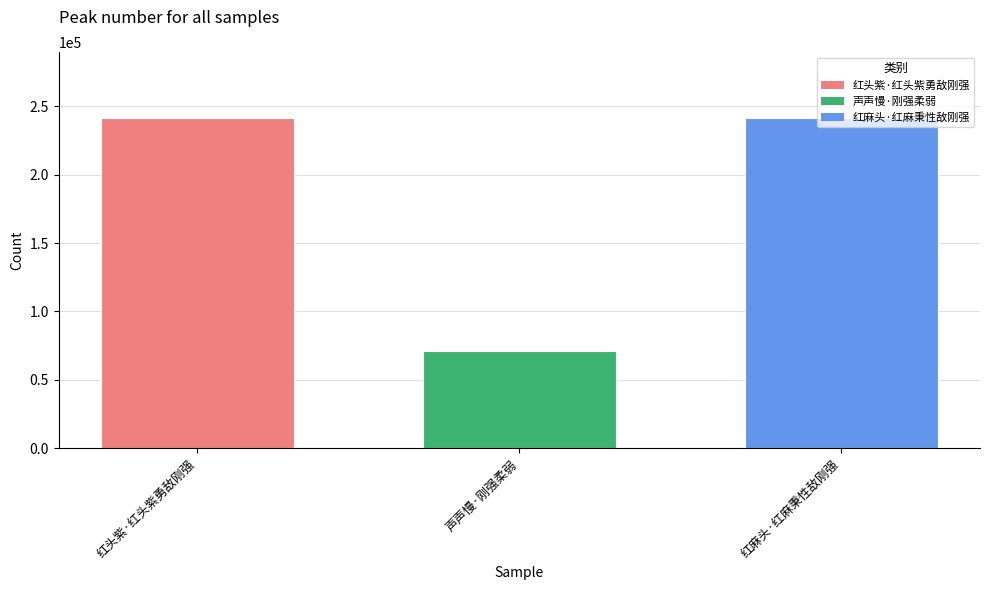

Where is the data nearest to the value 156053?

红头紫·红头紫勇敌刚强